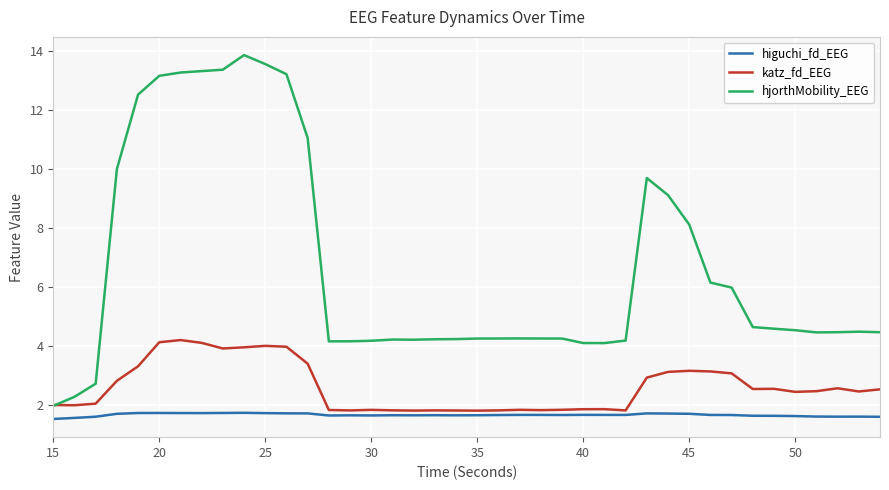

What is the minimum value for hjorthMobility_EEG?

2.0